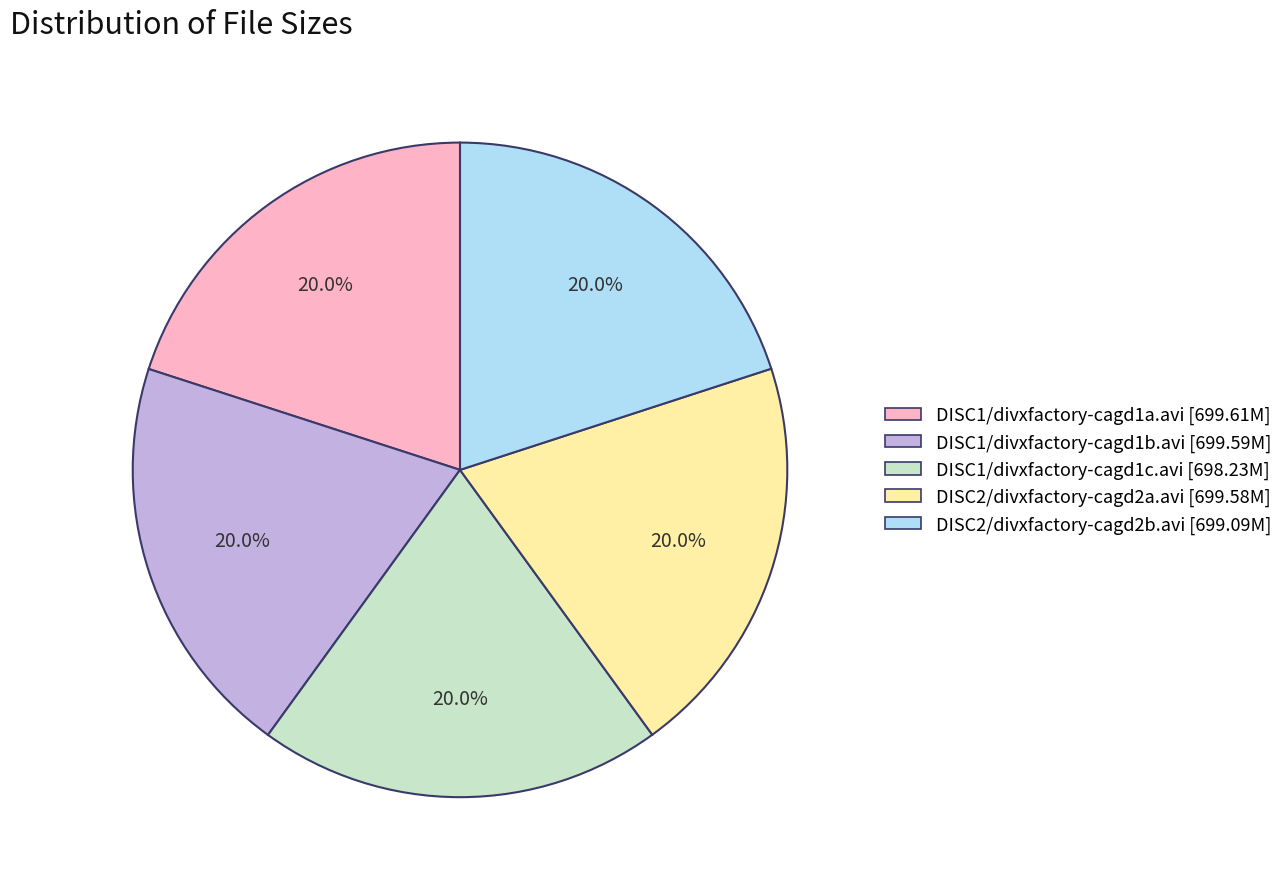

To the nearest percent, what portion does DISC1/divxfactory-cagd1c.avi represent?

20%